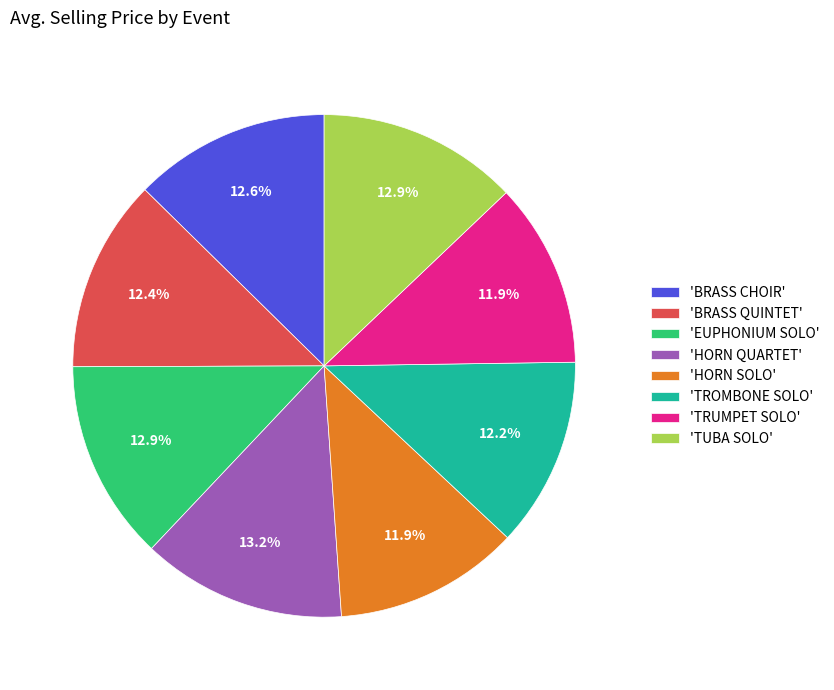

To the nearest percent, what is the difference between the largest and smallest slice percentages?

1%